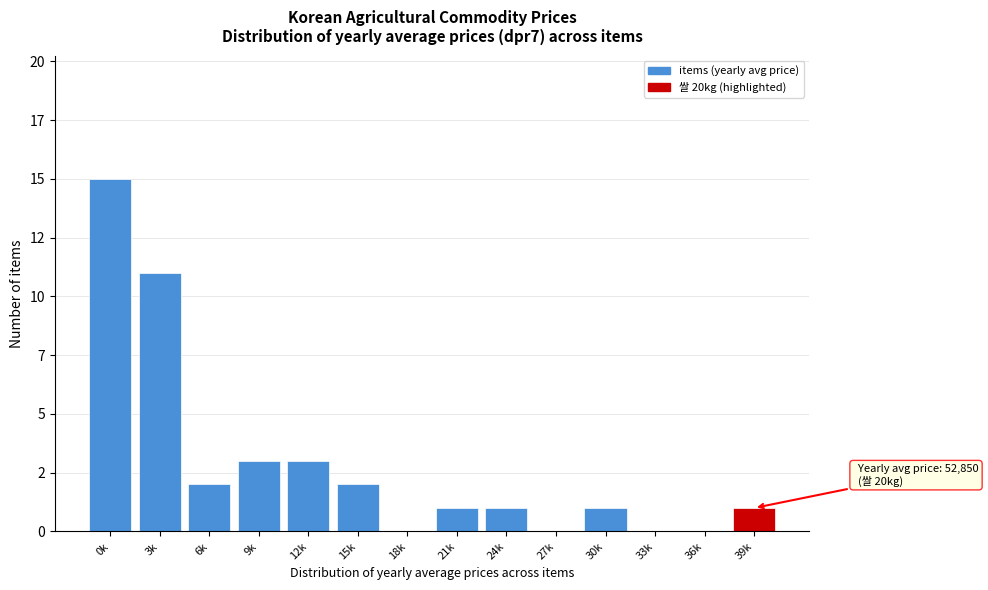

Are the bars horizontal?

No